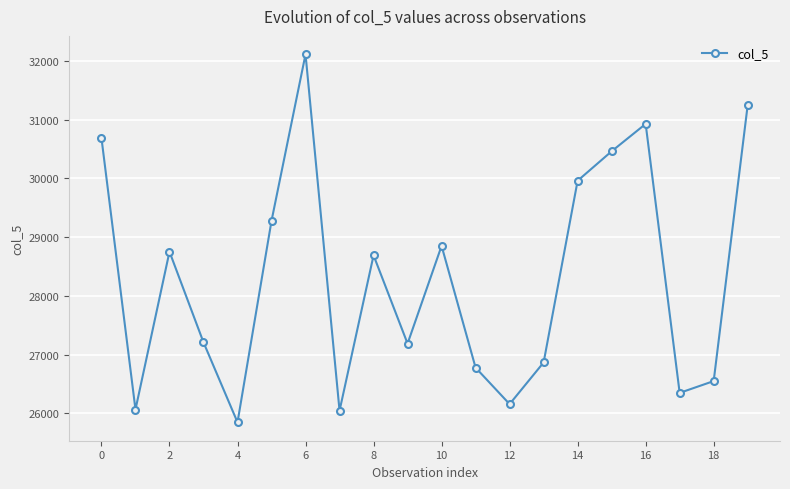

What is the maximum value shown in the chart?

32111